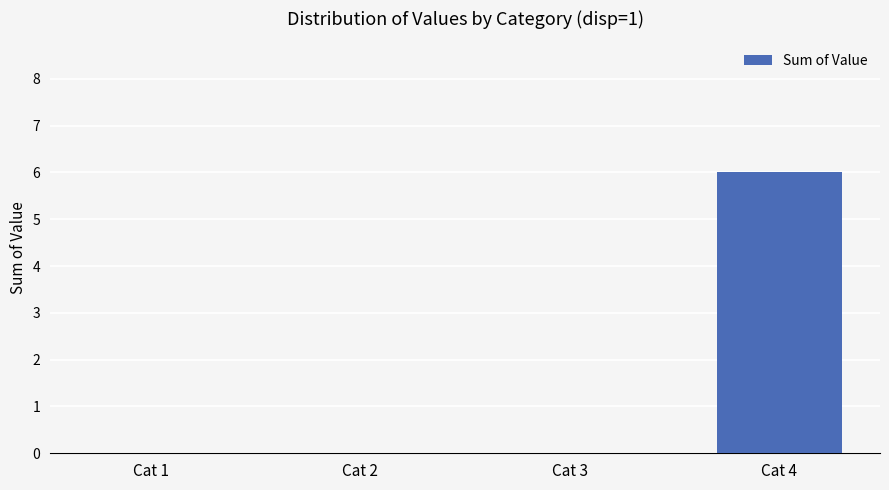

What is the difference between the values at Cat 1 and Cat 4?

6